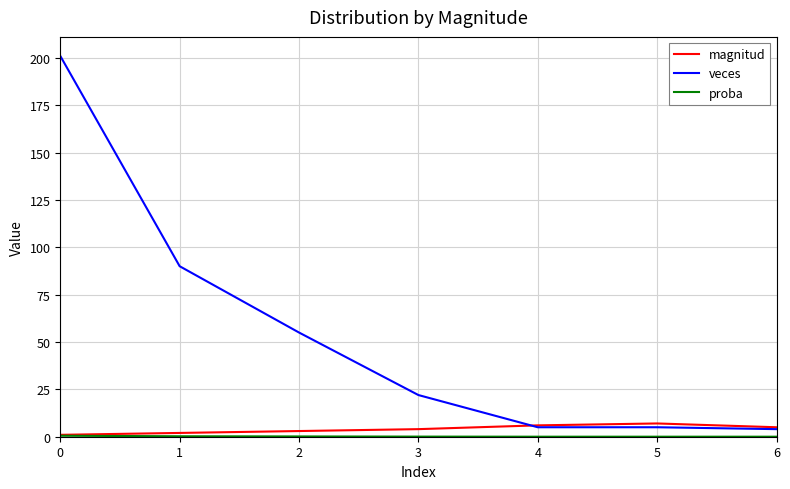

Does the chart display data point markers on the line(s)?

No